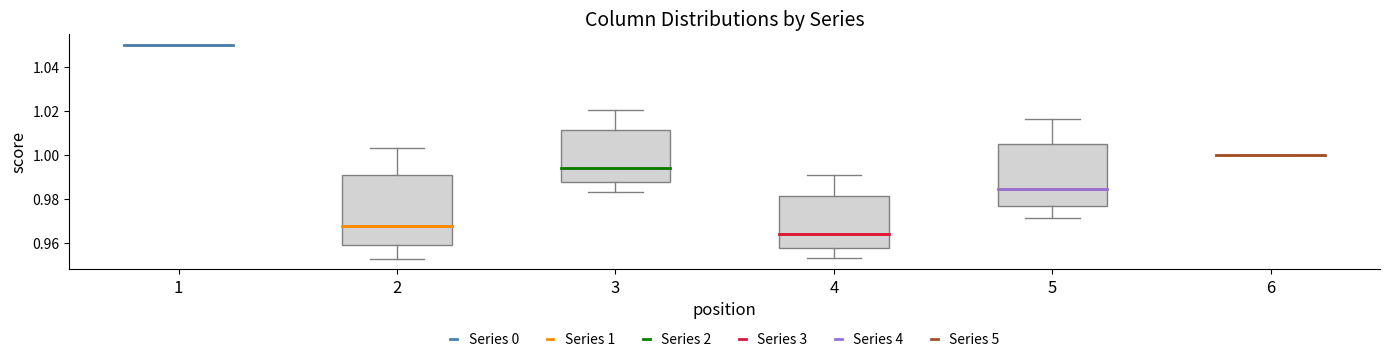

Reading left to right, read every box against the y-axis: the position of its median line, the range the box covers, and the ends of its whiskers. The values are not printed on the chart, so give them approximately, as read against the axis.

1: box collapsed to a line at 1.050, whiskers 1.050 to 1.050
2: median 0.968, box 0.960 to 0.990, whiskers 0.954 to 1.004
3: median 0.994, box 0.988 to 1.012, whiskers 0.984 to 1.020
4: median 0.964, box 0.958 to 0.982, whiskers 0.954 to 0.990
5: median 0.984, box 0.976 to 1.004, whiskers 0.972 to 1.016
6: box collapsed to a line at 1.000, whiskers 1.000 to 1.000